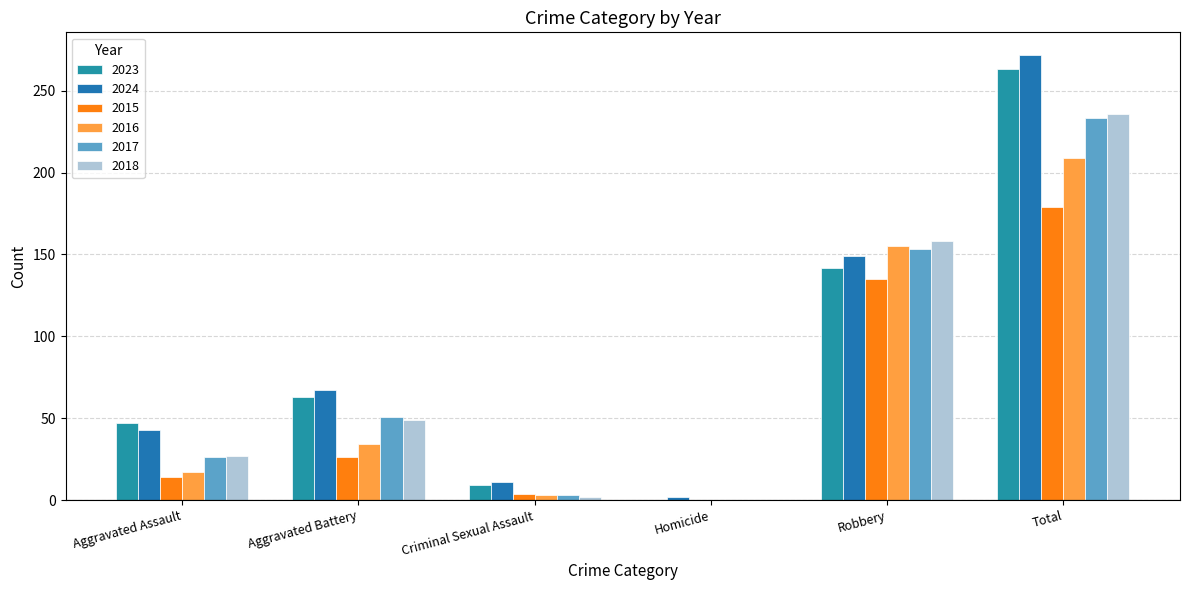

Rank the series by their maximum value, from lowest to highest.

2015, 2016, 2017, 2018, 2023, 2024